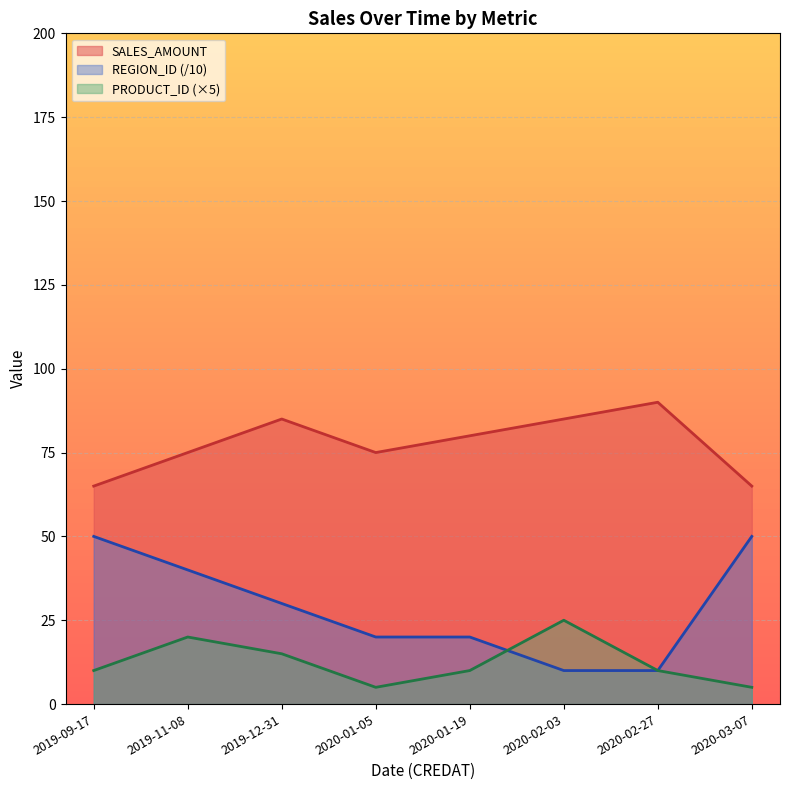

What is the value of the SALES_AMOUNT point at the 8th from the left?

65